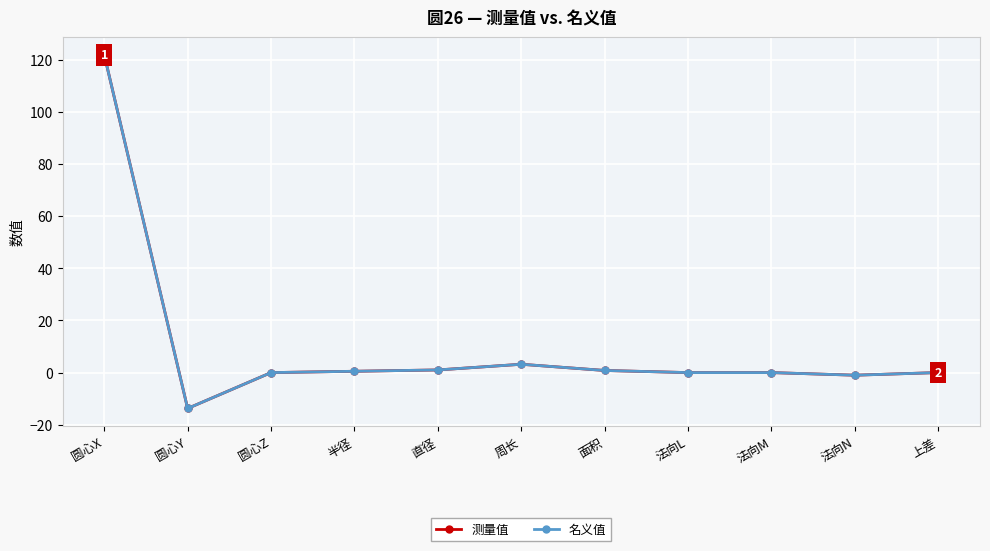

At how many categories does at least one series exceed 4?

1